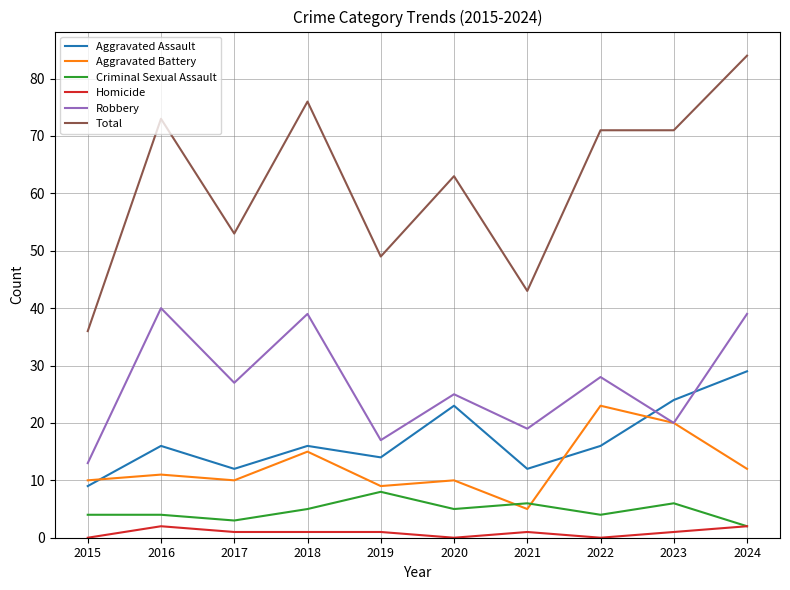

Which series has the widest spread of values?

Total